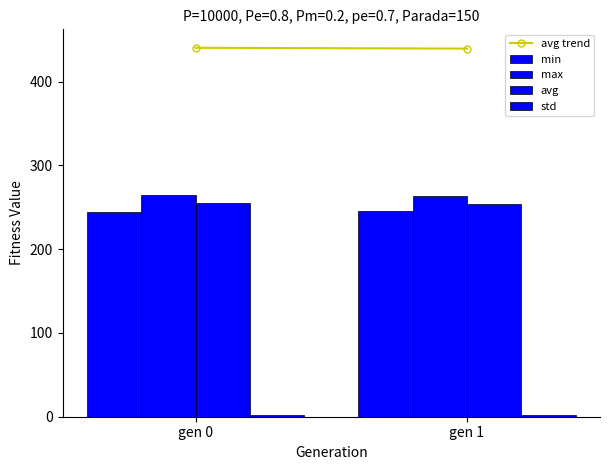

The avg series shows 427.7 at gen 0. True or false?

False